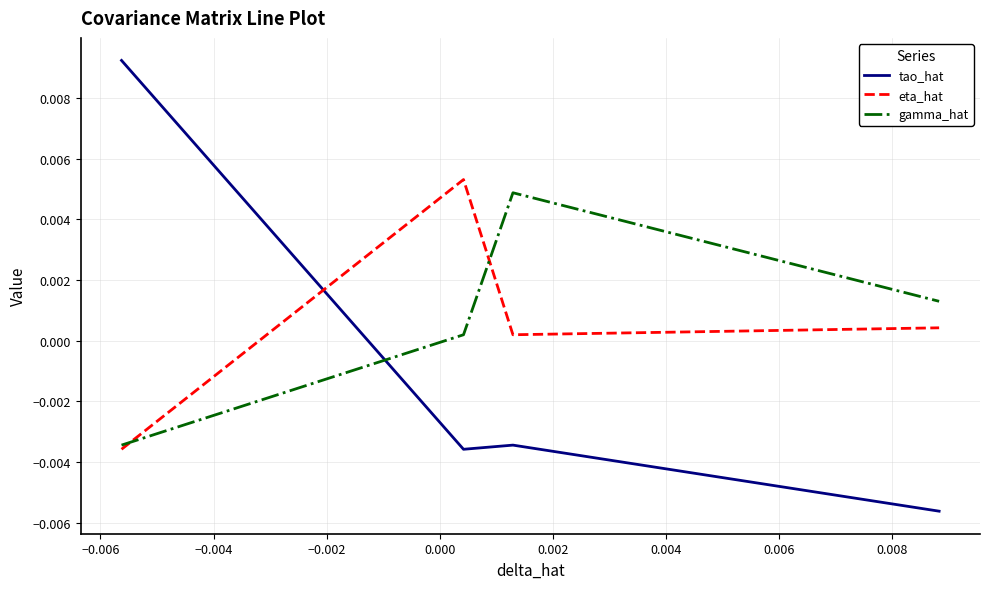

True or false: gamma_hat has more than 2 interior local peaks.

False